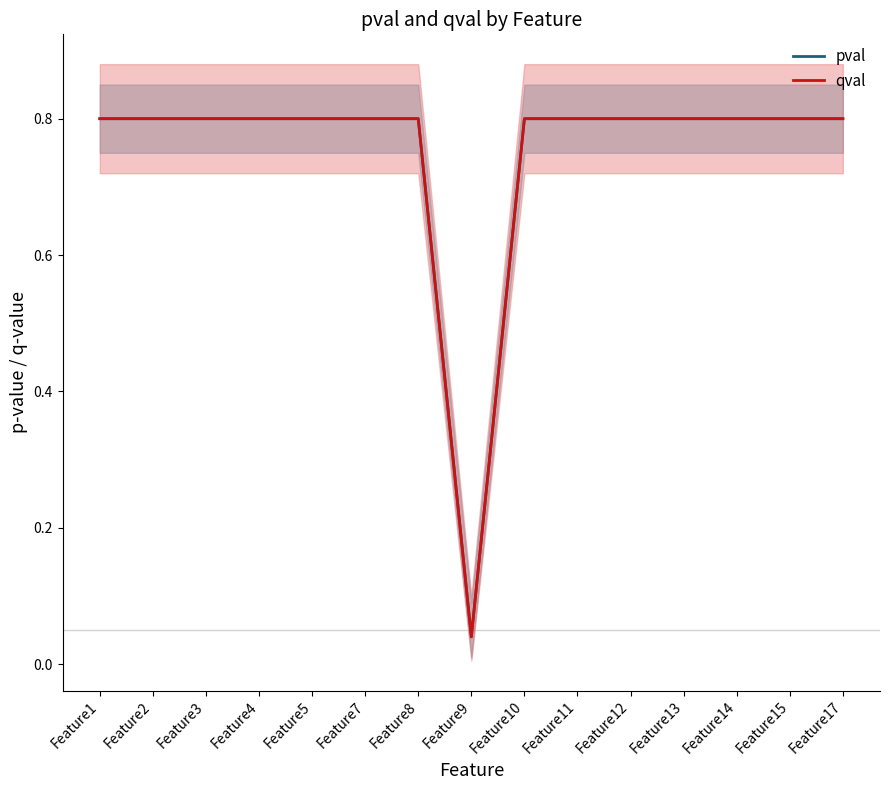

Is it true that qval equals 0.3 at Feature5?

False